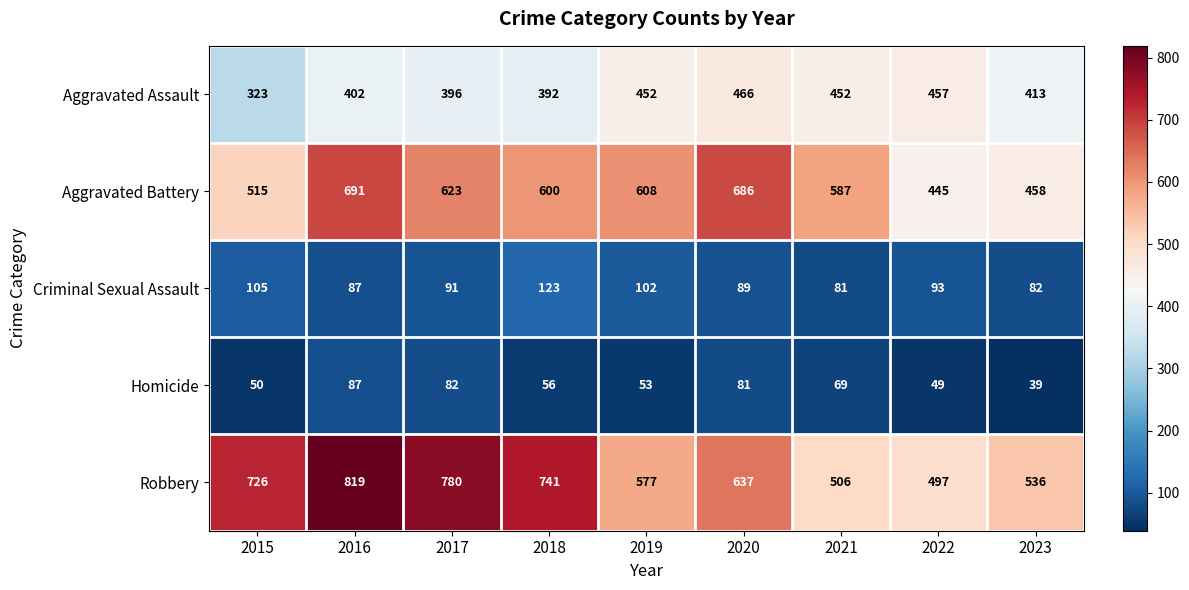

At how many categories does at least one series exceed 243?

9